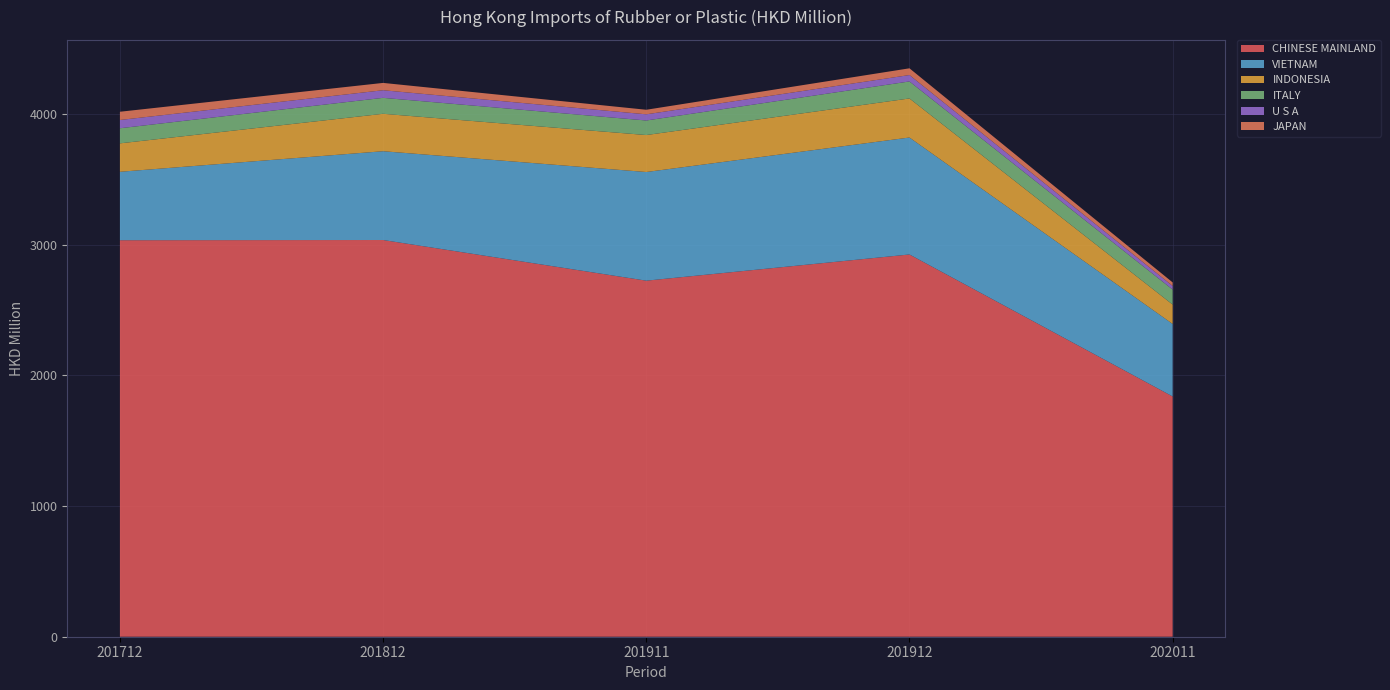

Reading left to right, extract all data points from this chart.

CHINESE MAINLAND: 201712=3033.2	201812=3034.7	201911=2723.7	201912=2924.1	202011=1837.9
VIETNAM: 201712=523.4	201812=679.2	201911=831.1	201912=894.6	202011=554.7
INDONESIA: 201712=217.5	201812=286.3	201911=282.7	201912=298.8	202011=148.2
ITALY: 201712=115.5	201812=122.0	201911=111.4	201912=130.2	202011=114.9
U S A: 201712=63.2	201812=58.2	201911=47.1	201912=48.9	202011=27.5
JAPAN: 201712=63.0	201812=56.1	201911=34.9	201912=51.6	202011=27.1